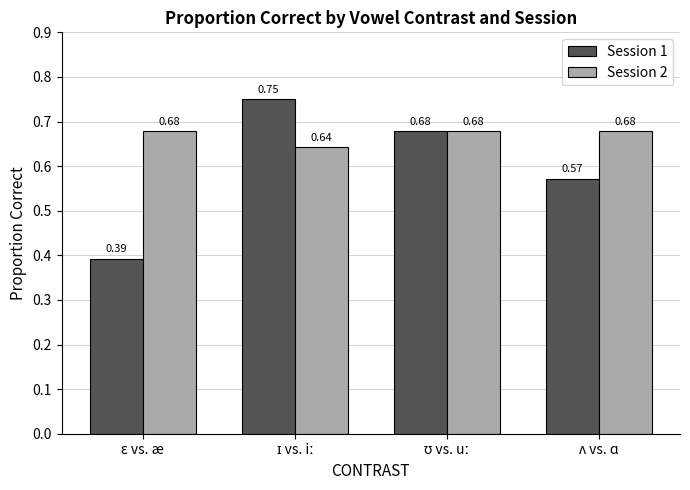

Which series has the widest spread of values?

Session 1